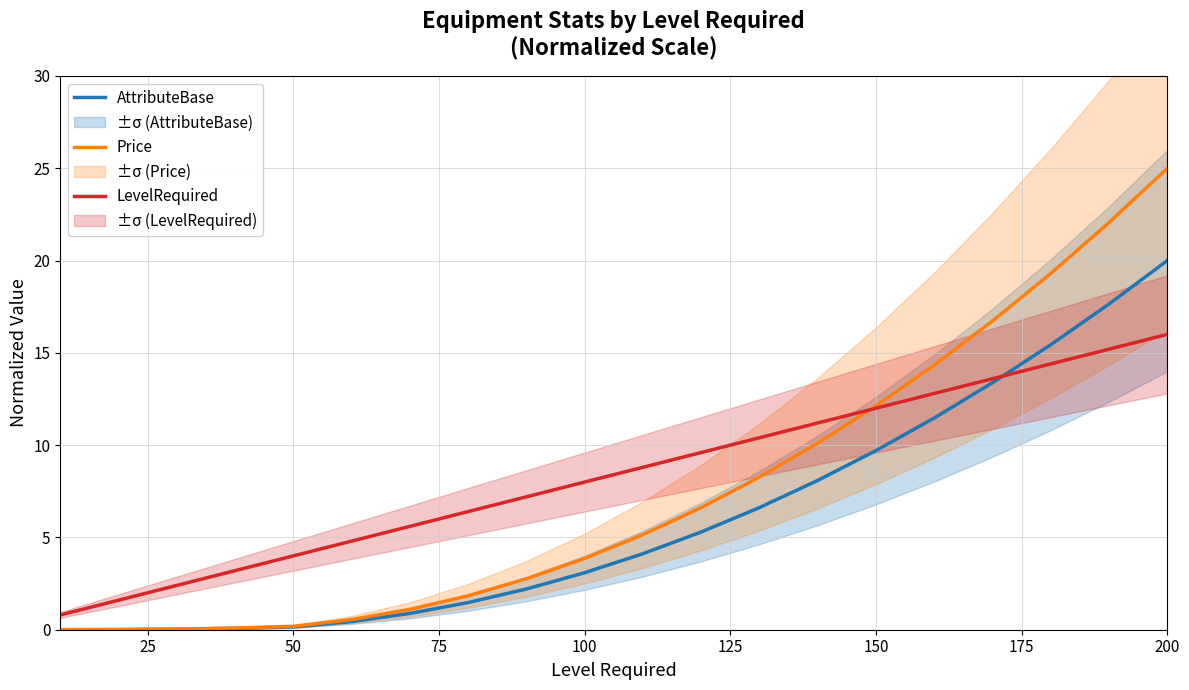

Which category has the highest value in the Price series?

200